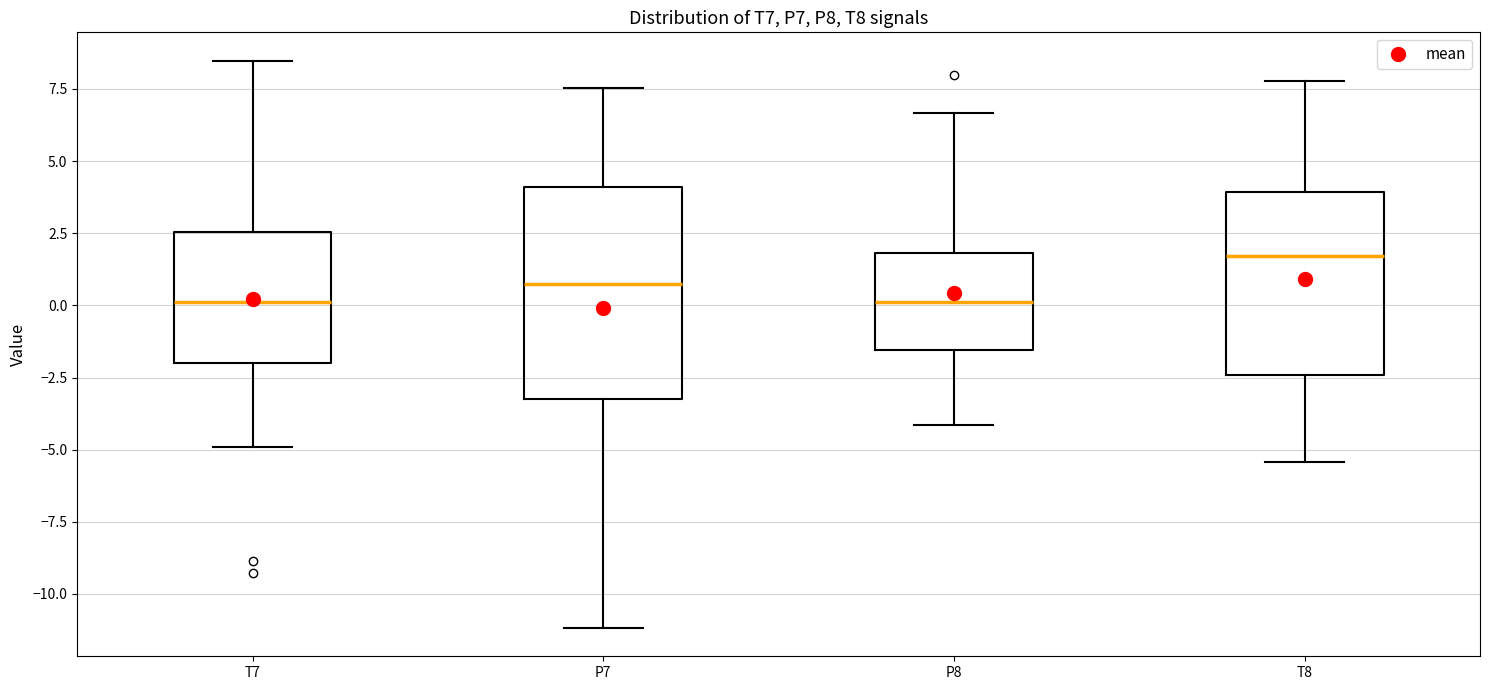

Which box is the tallest, from its lower edge to its upper edge?

P7